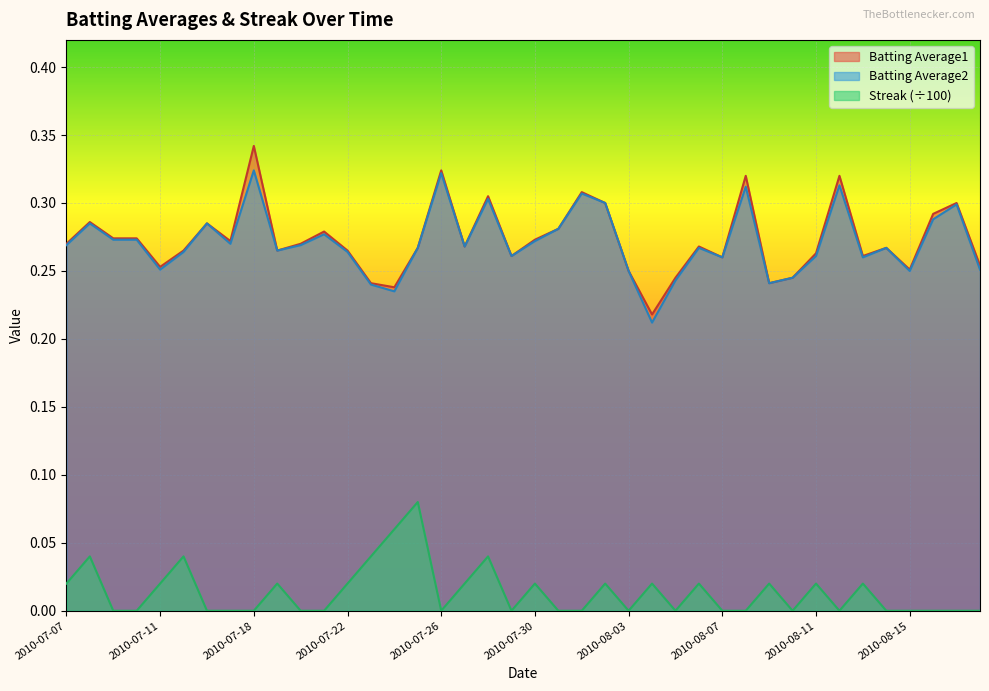

What are all the series names shown in the legend?

Batting Average1, Batting Average2, Streak (÷100)